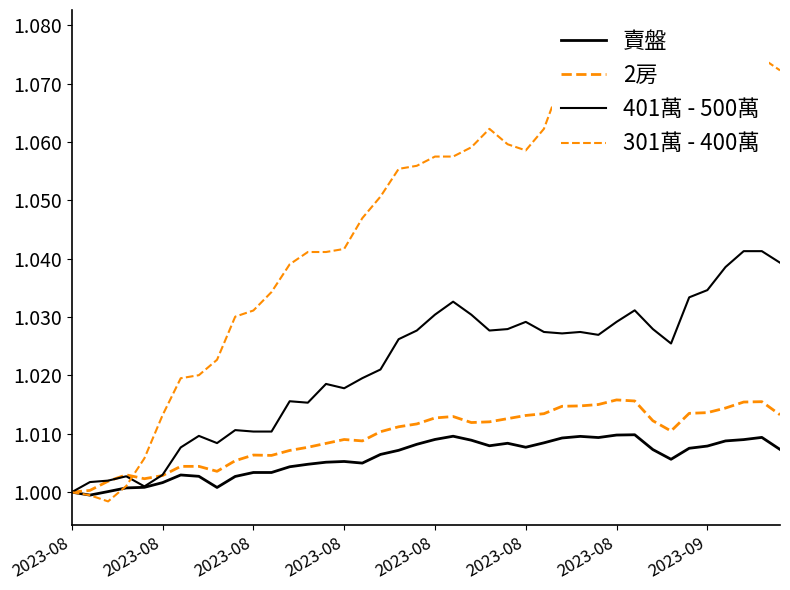

What is the sum of the 賣盤 values at 2023-09 and 2023-08?

2.0